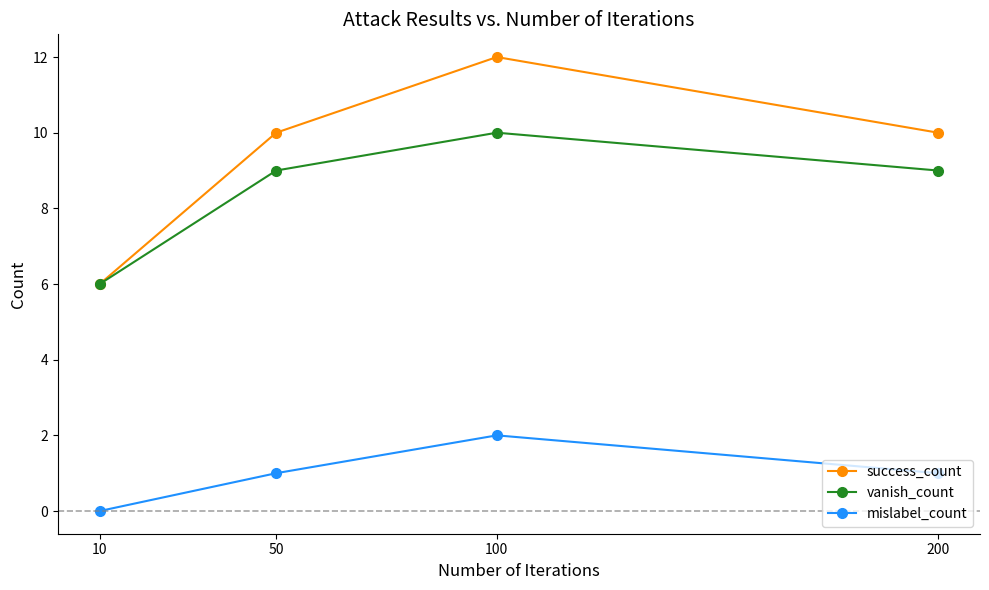

How many series are shown in this chart?

3